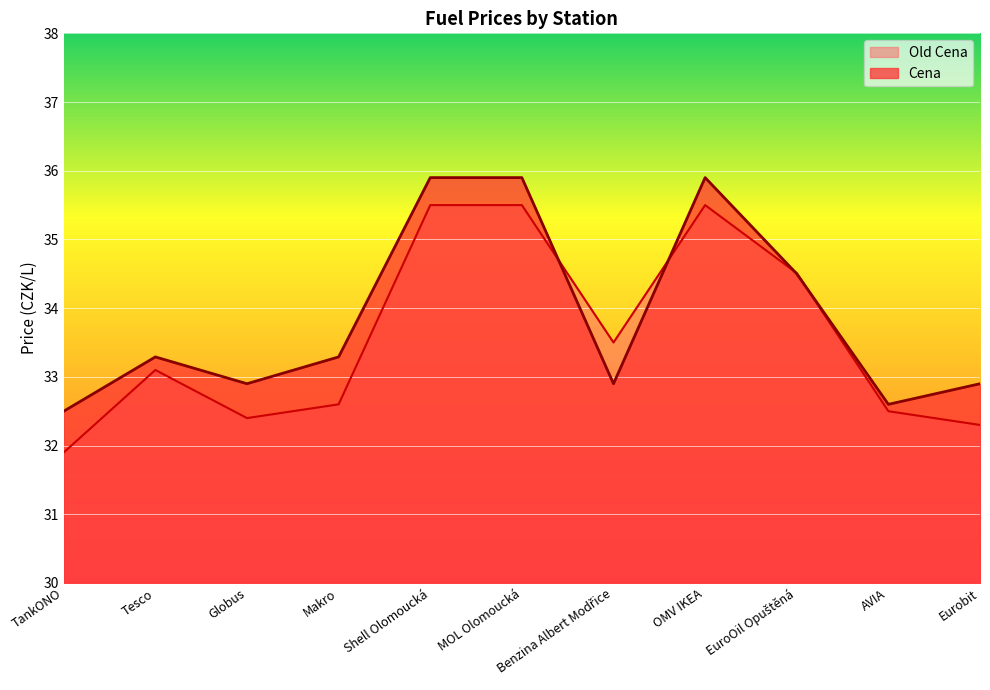

What position from the right is Tesco?

10